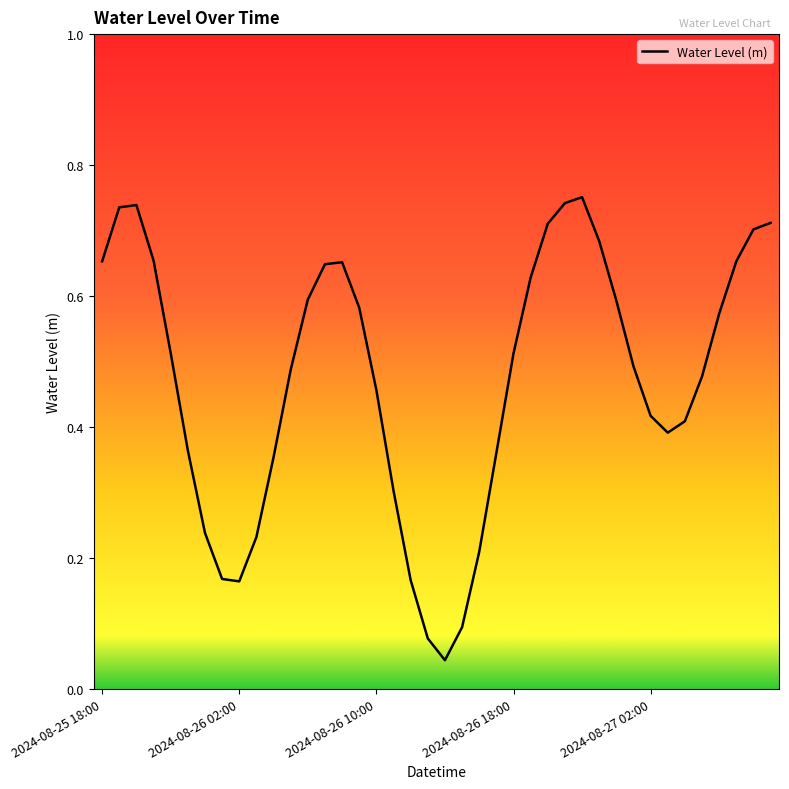

List the labels in order of value, smallest first.

20, 19, 21, 8, 18, 7, 22, 9, 6, 17, 10, 23, 5, 33, 34, 32, 16, 35, 11, 31, 24, 2024-08-27 02:00, 36, 15, 30, 12, 25, 13, 14, 2024-08-25 18:00, 37, 2024-08-26 18:00, 29, 38, 26, 39, 2024-08-26 02:00, 2024-08-26 10:00, 27, 28